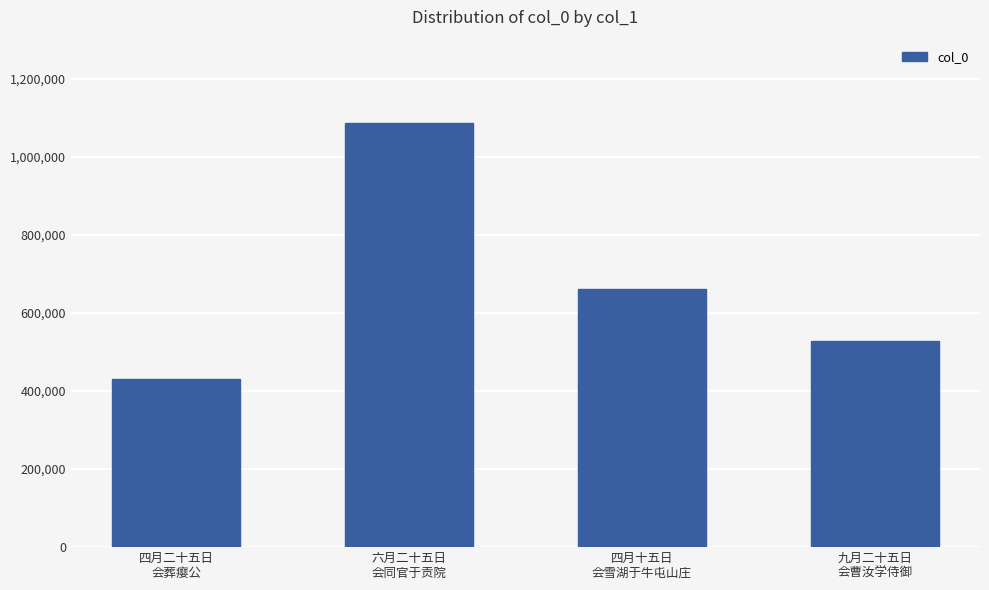

Reading left to right, extract all data points from this chart.

429702	1086238	660110	528131